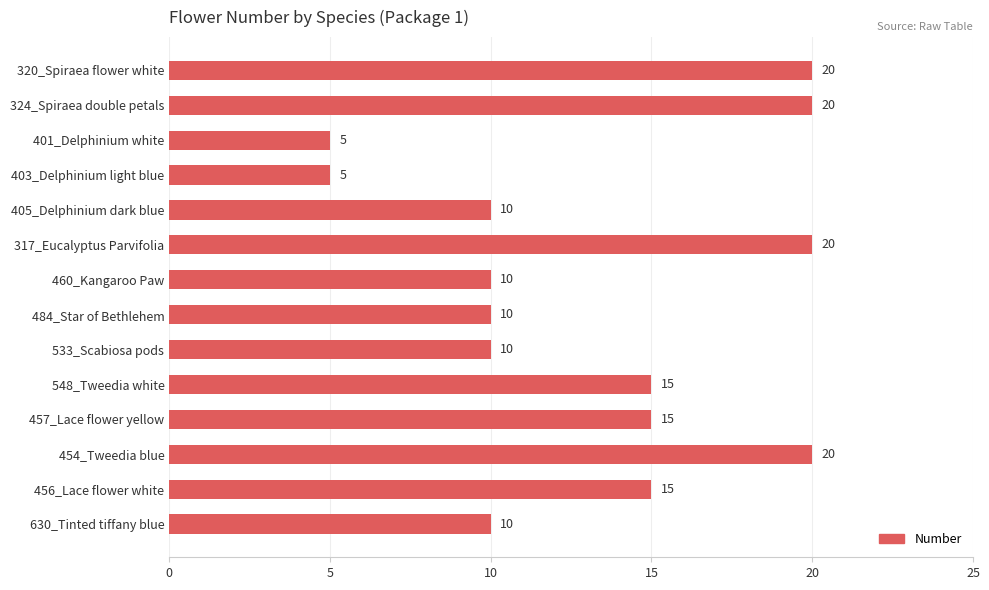

Are the bars horizontal?

Yes